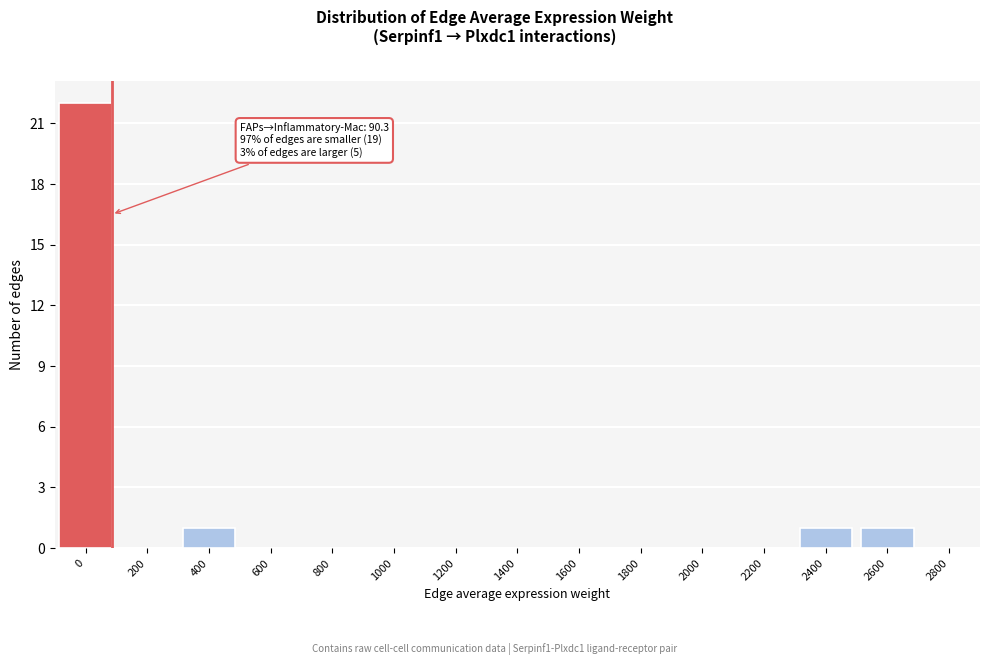

Reading left to right, extract all data points from this chart.

0=22	200=0	400=1	600=0	800=0	1000=0	1200=0	1400=0	1600=0	1800=0	2000=0	2200=0	2400=1	2600=1	2800=0